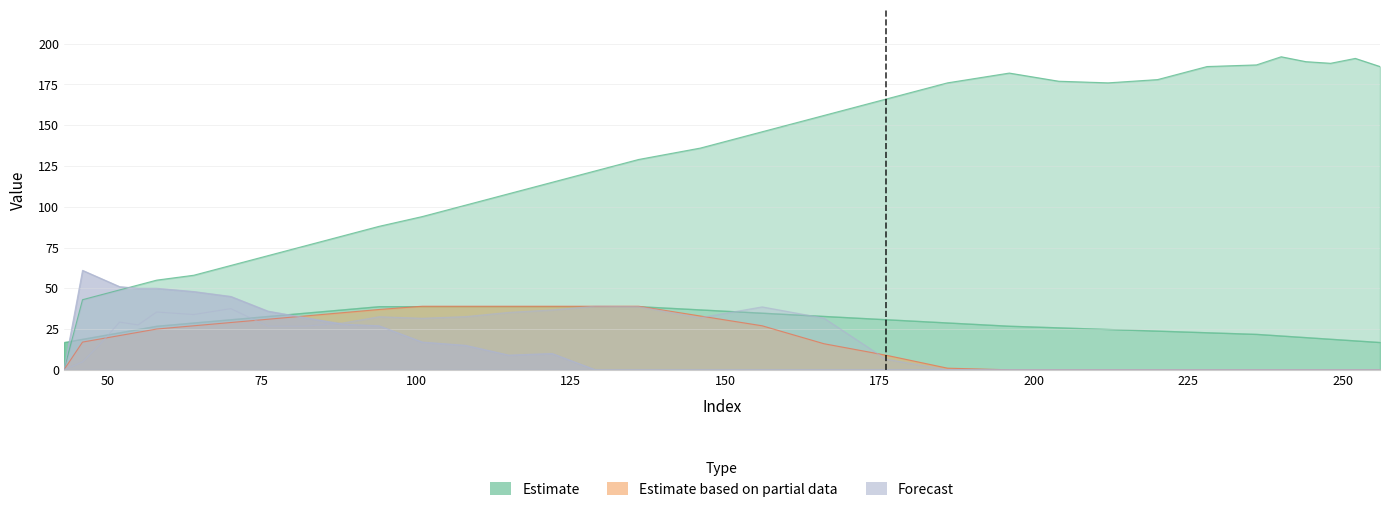

How many lines are shown in the chart?

4